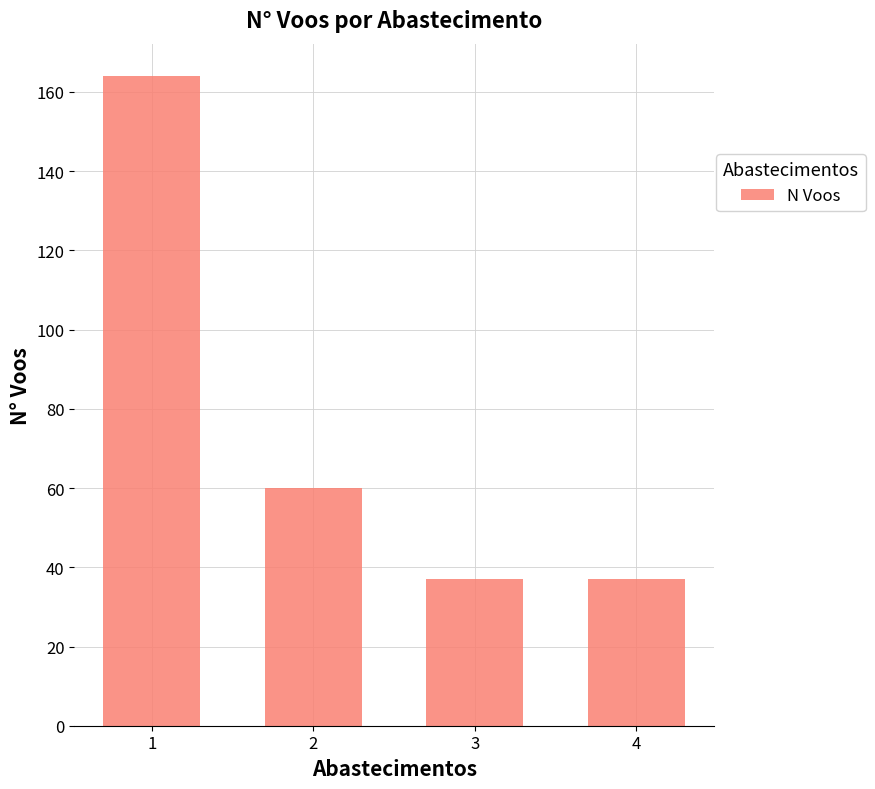

What is the difference between the values at 3 and 1?

127